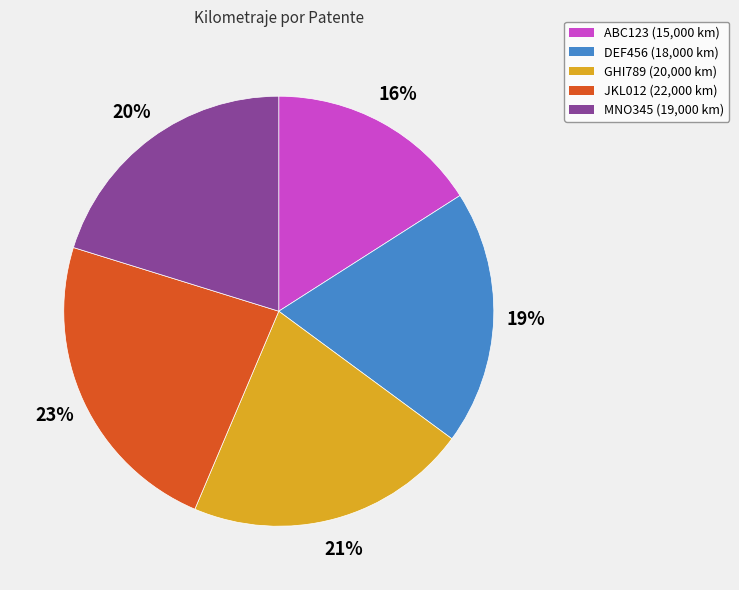

True or false: JKL012 accounts for 23% of the total.

True